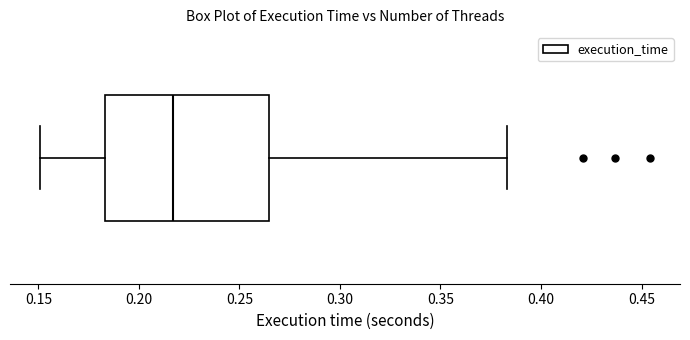

Transcribe this box plot: give where the median line is, the range the box spans, and where the two whiskers end, as read against the x-axis. The values are not printed on the chart, so give them approximately, as read against the axis.

median 0.215, box 0.185 to 0.265, whiskers 0.150 to 0.385